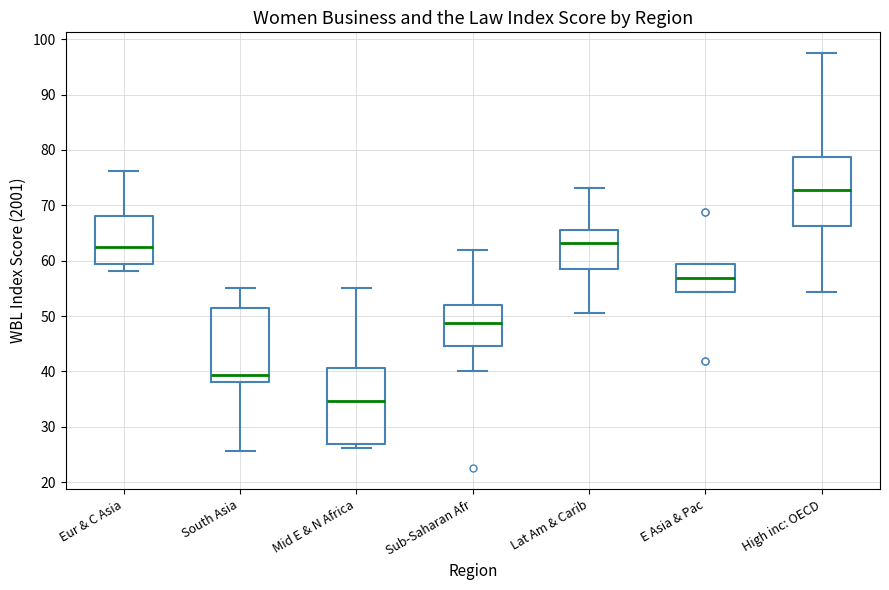

Reading left to right, transcribe this box plot: for each box, give where its median line is, the range the box spans, and where its two whiskers end, as read against the y-axis. The values are not printed on the chart, so give them approximately, as read against the axis.

Eur & C Asia: median 63, box 59 to 68, whiskers 58 to 76
South Asia: median 39, box 38 to 51, whiskers 26 to 55
Mid E & N Africa: median 35, box 27 to 41, whiskers 26 to 55
Sub-Saharan Afr: median 49, box 45 to 52, whiskers 40 to 62
Lat Am & Carib: median 63, box 59 to 66, whiskers 51 to 73
E Asia & Pac: median 57, box 54 to 59, whiskers 54 to 59
High inc: OECD: median 73, box 66 to 79, whiskers 54 to 98